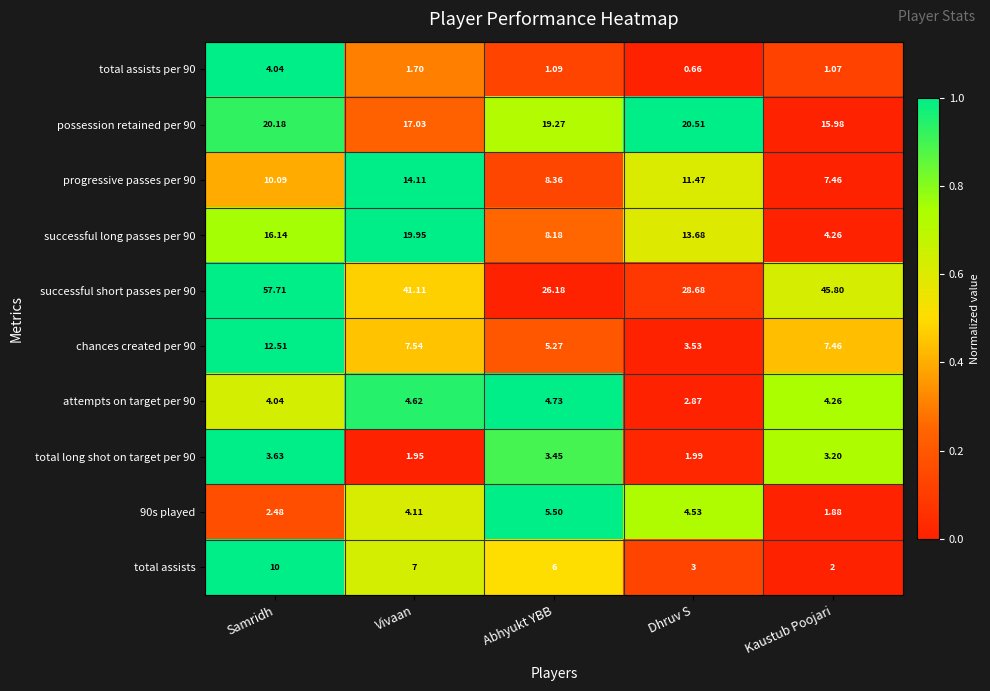

At which category does the chart reach its peak across all series?

Samridh